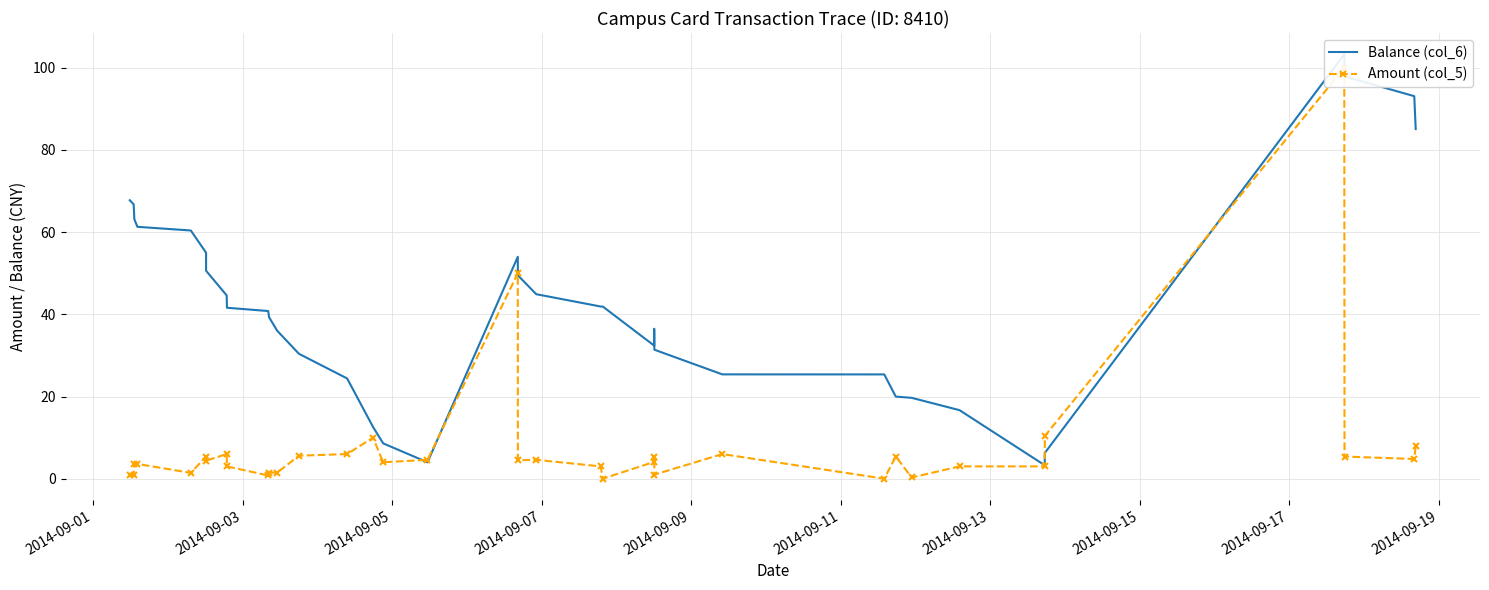

Is the value of Amount (col_5) at 23 greater than the value of Balance (col_6) at 2014-09-09?

No